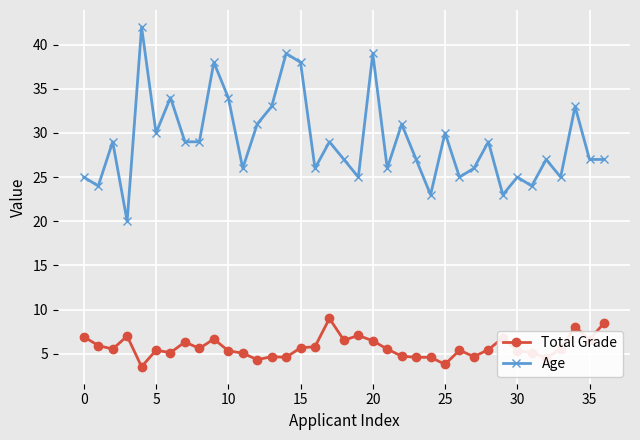

True or false: Age and Total Grade intersect in this chart.

False